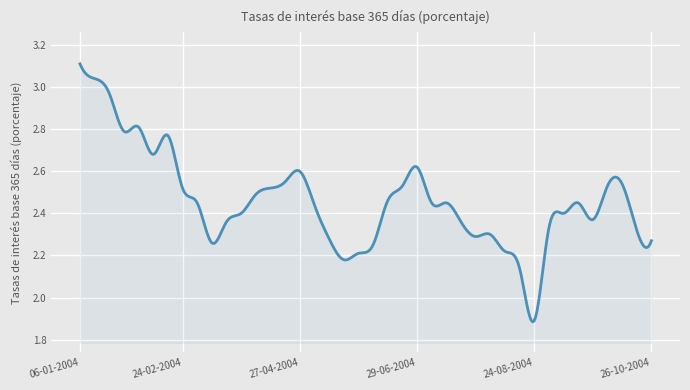

What is the difference between the maximum and minimum values?

1.2